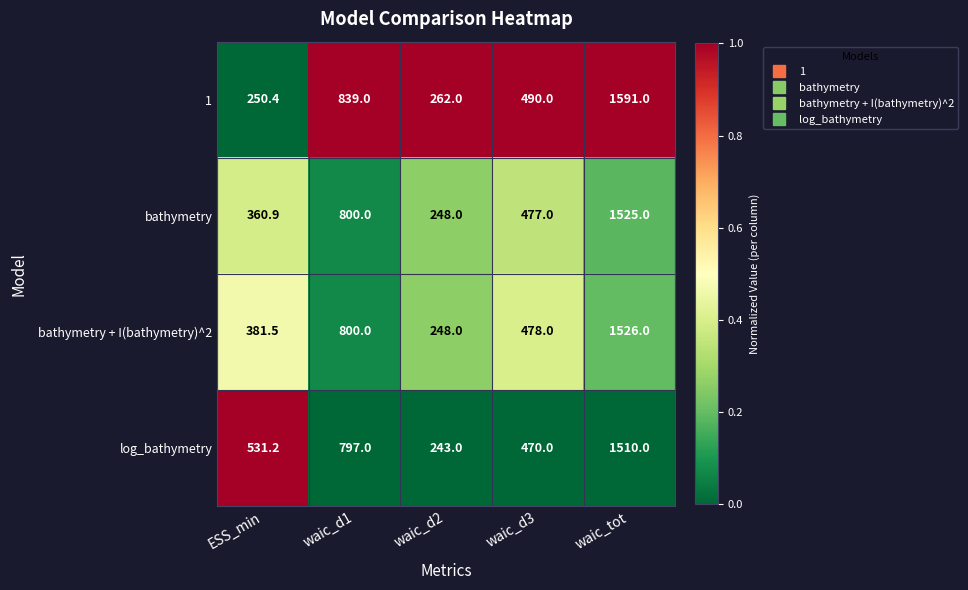

Reading left to right, transcribe all the data shown in this chart.

1: 250.4	839.0	262.0	490.0	1591.0
bathymetry: 360.9	800.0	248.0	477.0	1525.0
bathymetry + I(bathymetry)^2: 381.5	800.0	248.0	478.0	1526.0
log_bathymetry: 531.2	797.0	243.0	470.0	1510.0